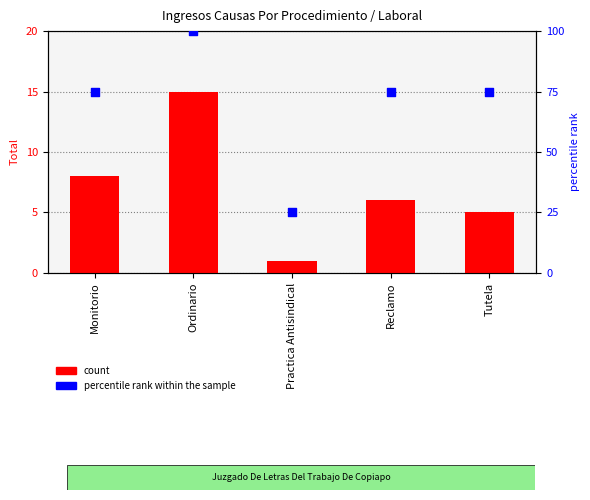

Which series has the largest total across all categories?

percentile rank within the sample